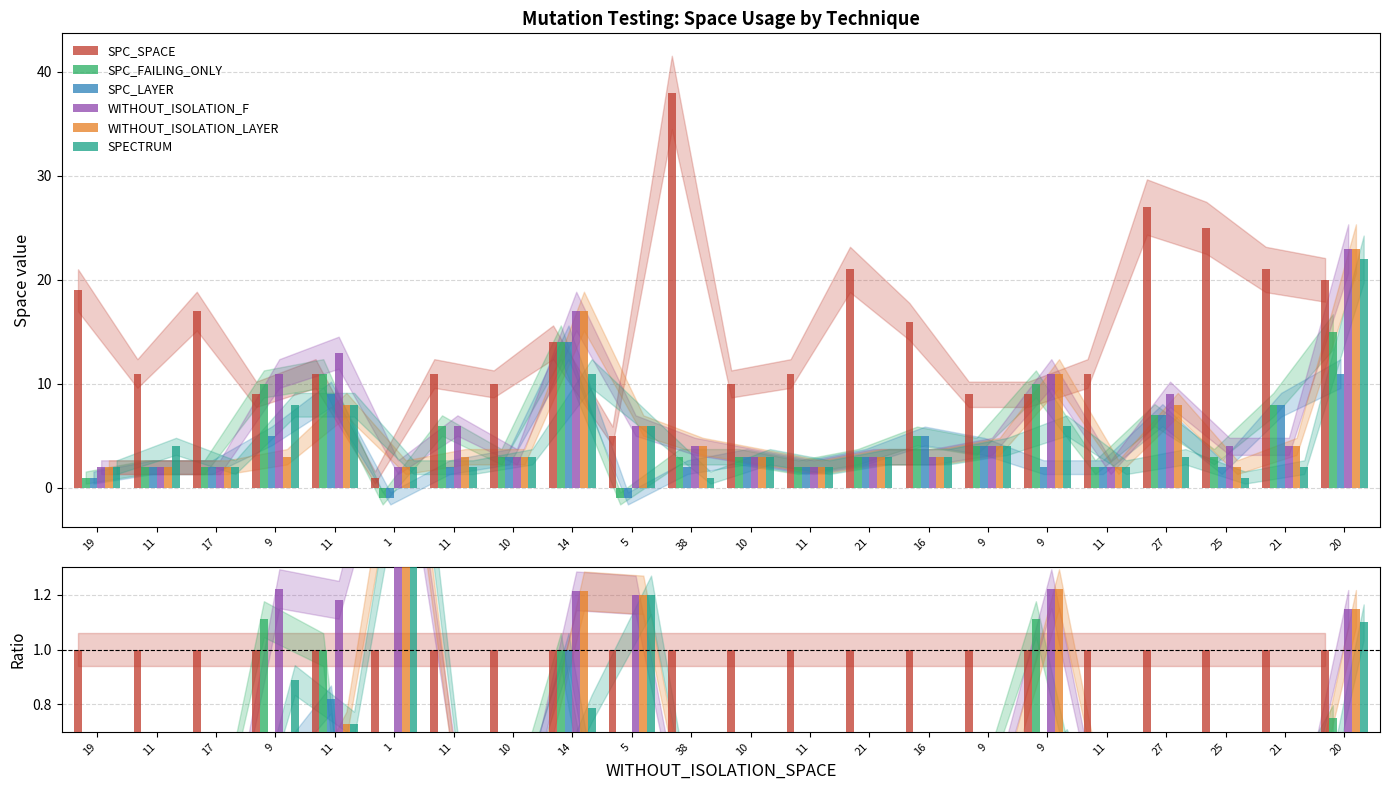

What is the average value of the WITHOUT_ISOLATION_F series?

0.6